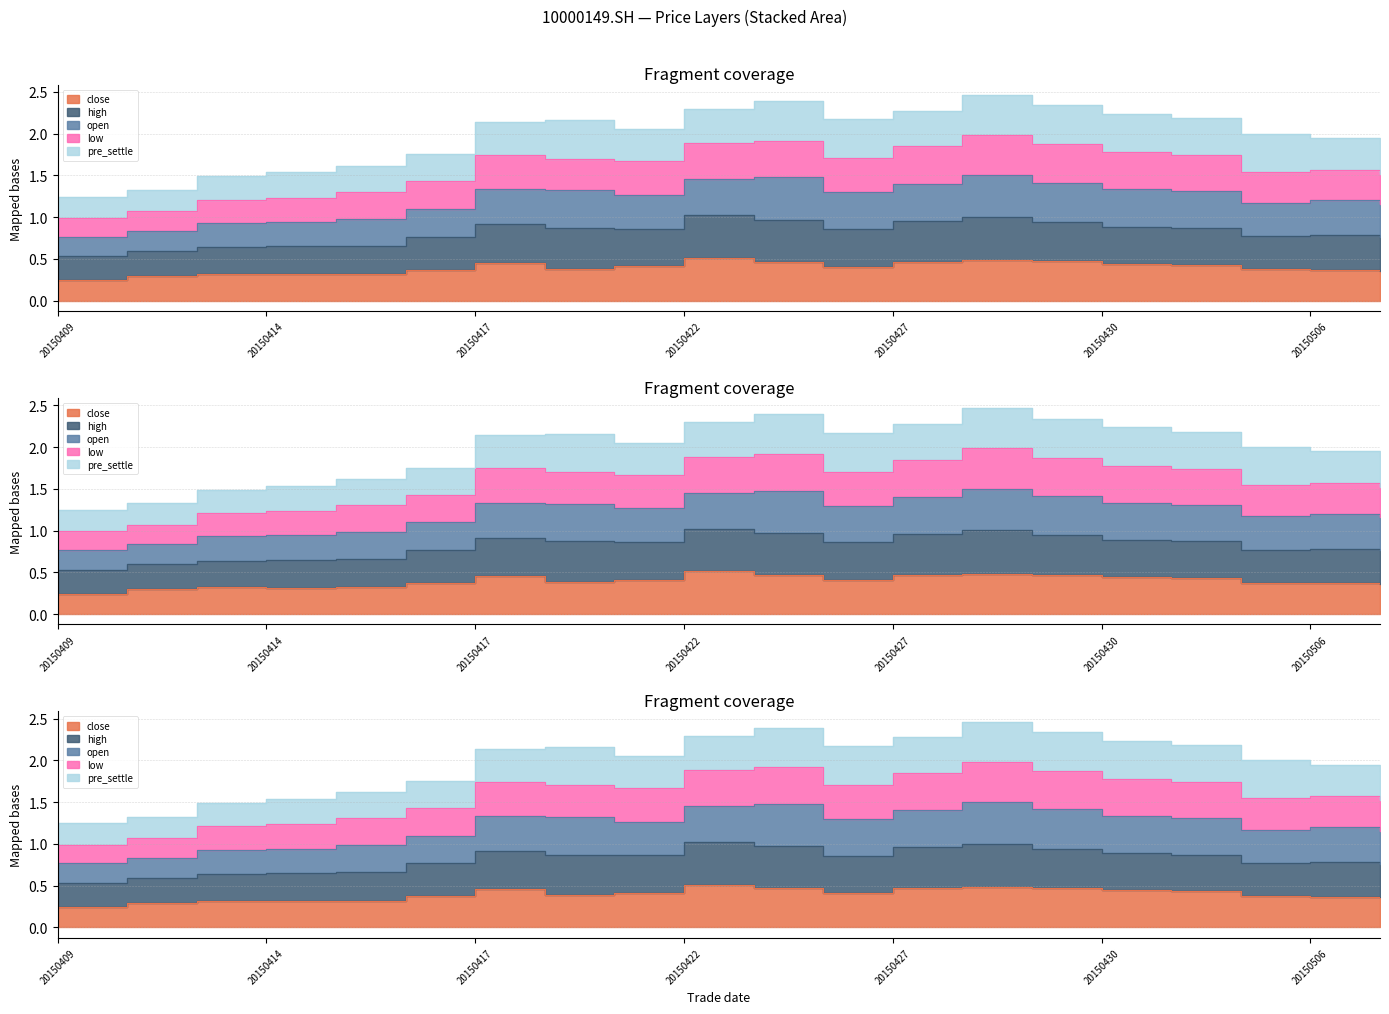

In high, how many points are lower than both neighbors (excluding endpoints)?

3